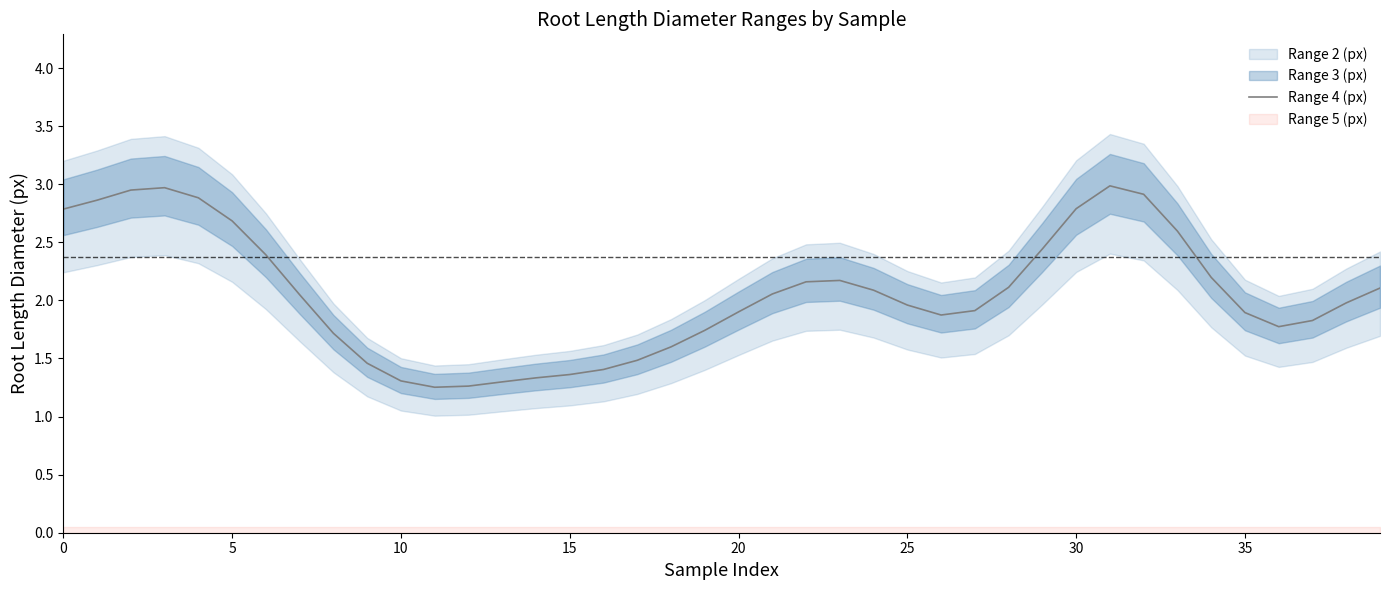

How many lines are shown in the chart?

1